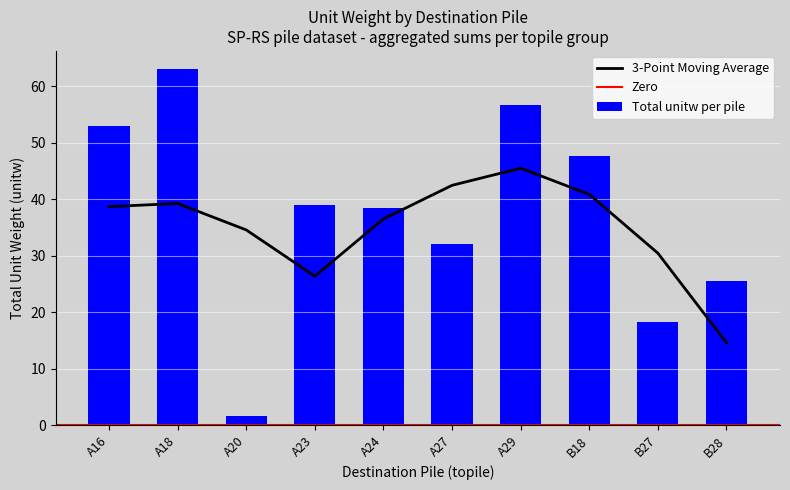

Between A24 and A18, which is larger?

A18